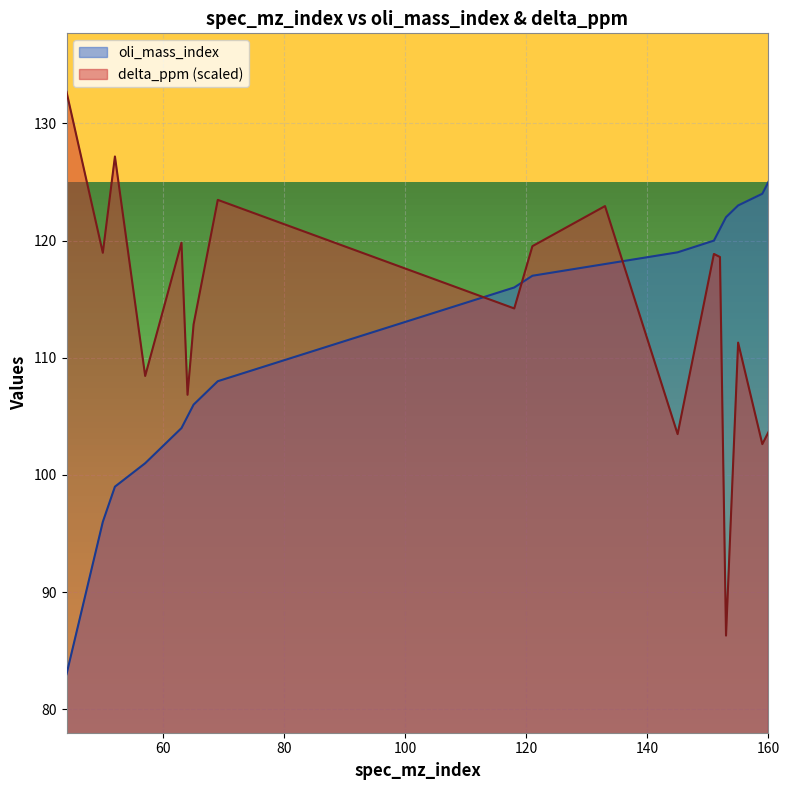

What is the sum of the delta_ppm values at 50 and 152?

237.6